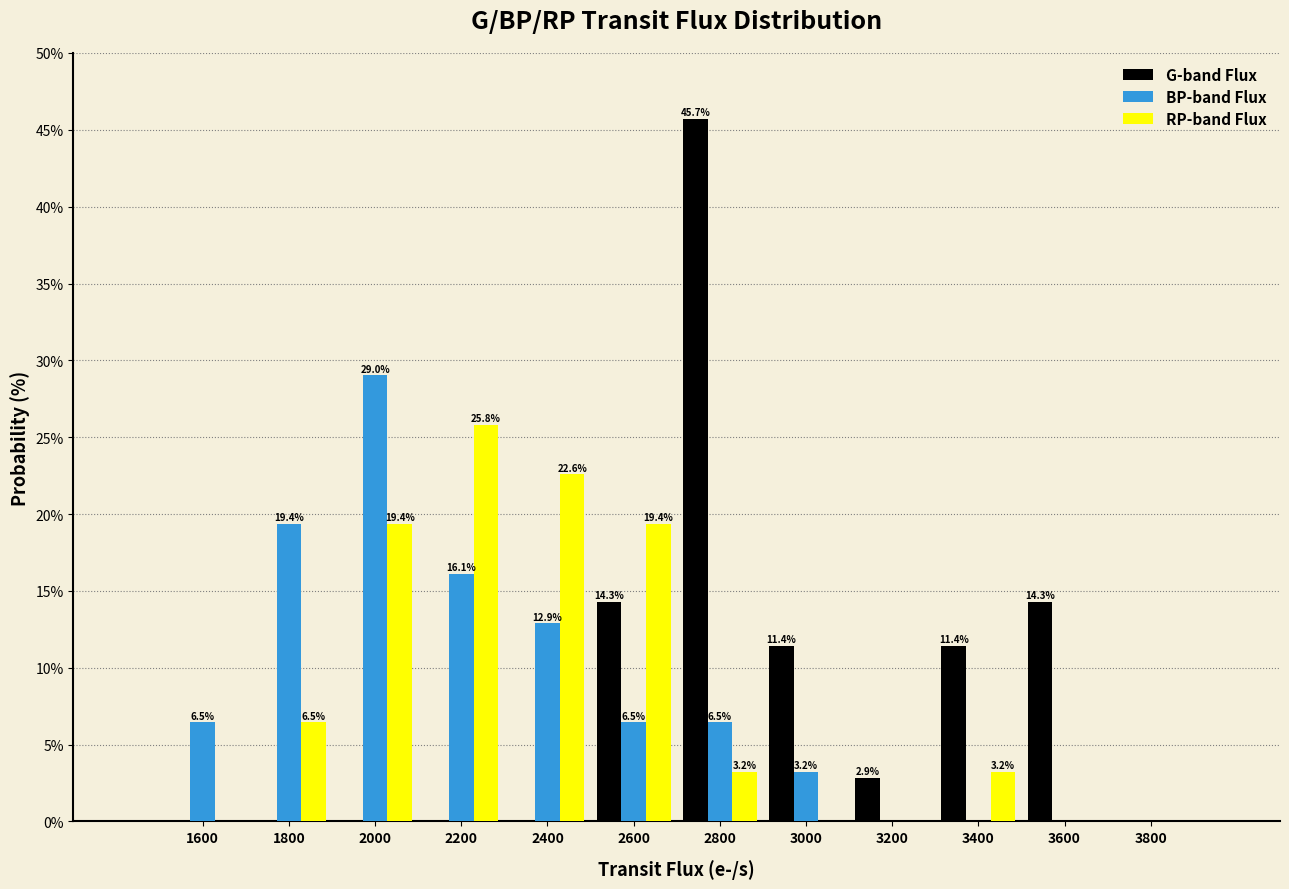

Reading right to left, list all the values displayed in this chart.

G-band Flux: 3800=0.0	3600=14.3	3400=11.4	3200=2.9	3000=11.4	2800=45.7	2600=14.3	2400=0.0	2200=0.0	2000=0.0	1800=0.0	1600=0.0
BP-band Flux: 3800=0.0	3600=0.0	3400=0.0	3200=0.0	3000=3.2	2800=6.5	2600=6.5	2400=12.9	2200=16.1	2000=29.0	1800=19.4	1600=6.5
RP-band Flux: 3800=0.0	3600=0.0	3400=3.2	3200=0.0	3000=0.0	2800=3.2	2600=19.4	2400=22.6	2200=25.8	2000=19.4	1800=6.5	1600=0.0